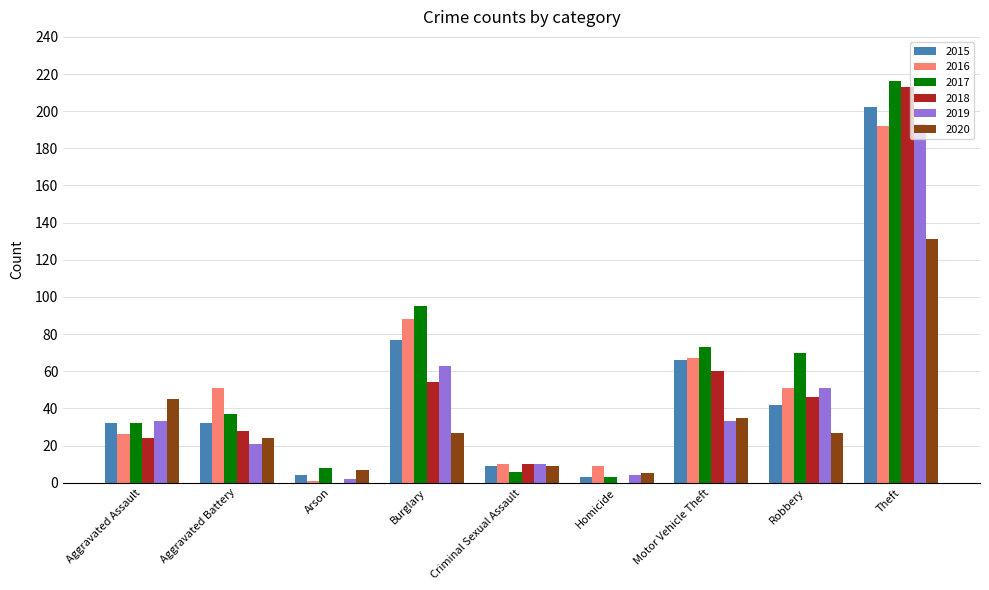

What is the sum of all 2015 values?

467